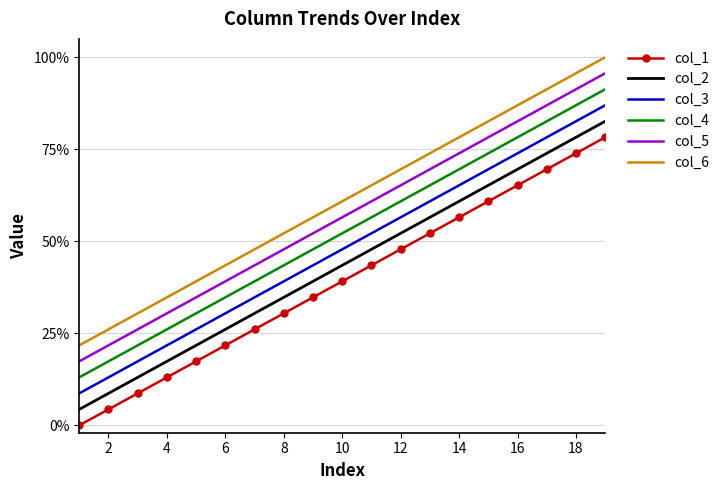

What is the highest value of the col_4 series?

0.9